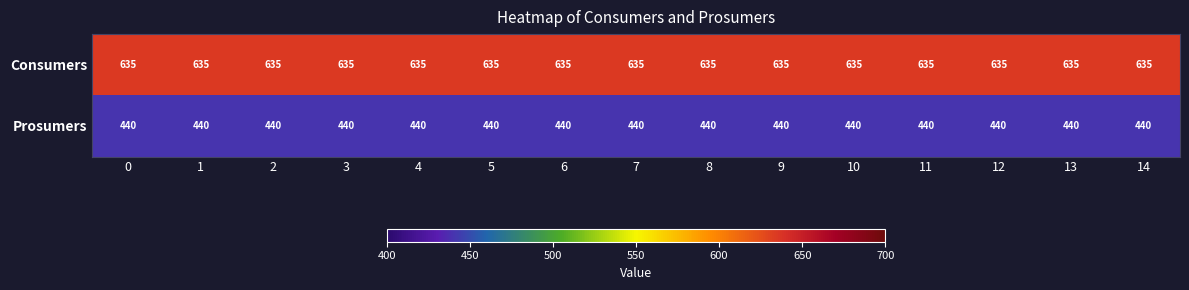

Rank the series by their average value, from highest to lowest.

Consumers, Prosumers